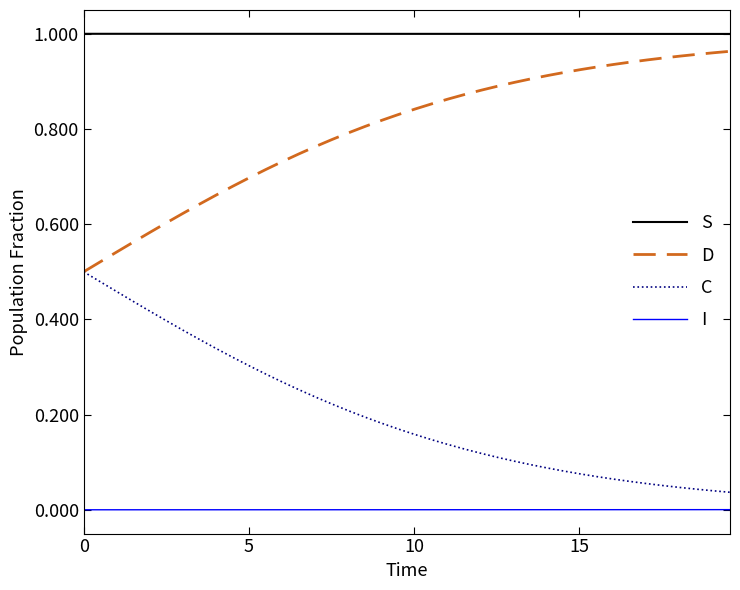

True or false: S and D intersect in this chart.

False